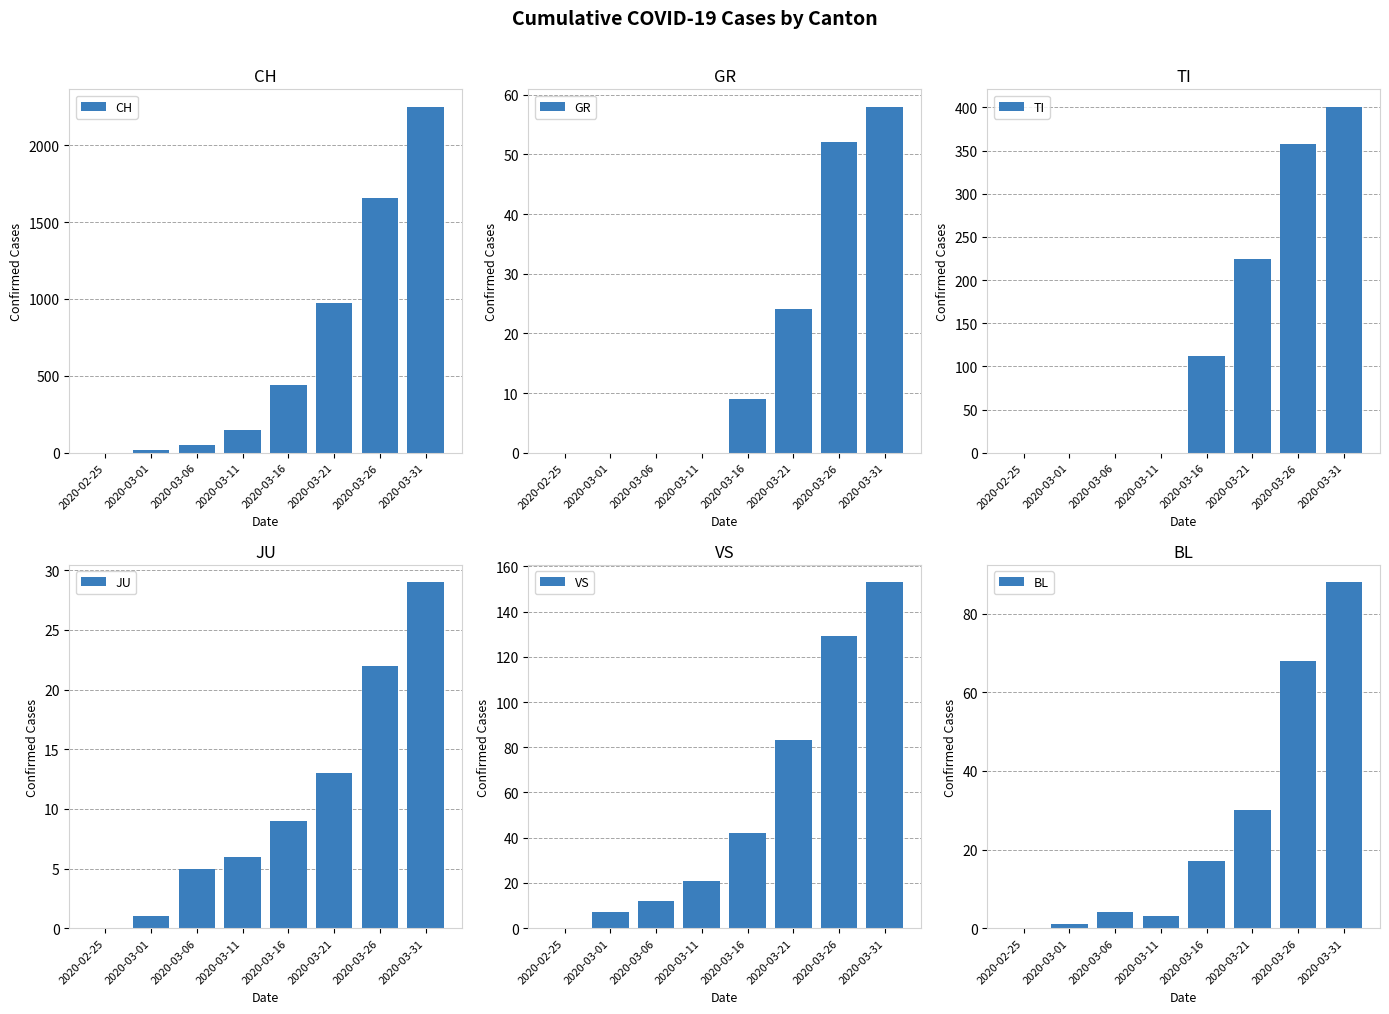

Which series has the largest total across all categories?

CH